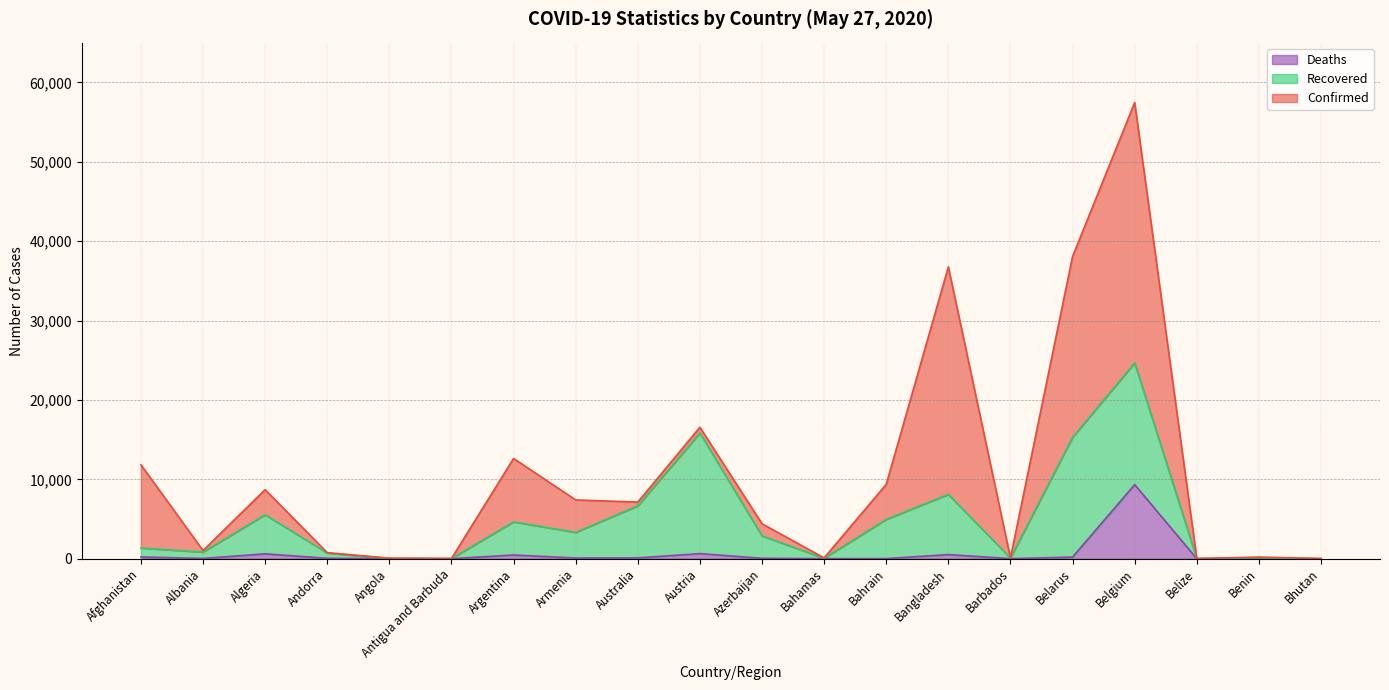

True or false: Deaths and Confirmed intersect in this chart.

False